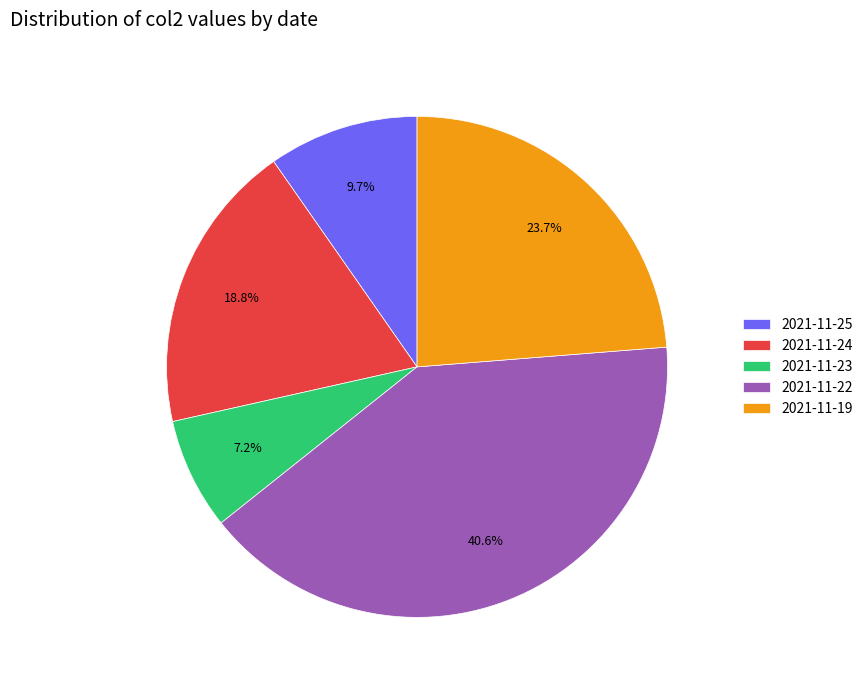

Count the number of slices in the pie.

5